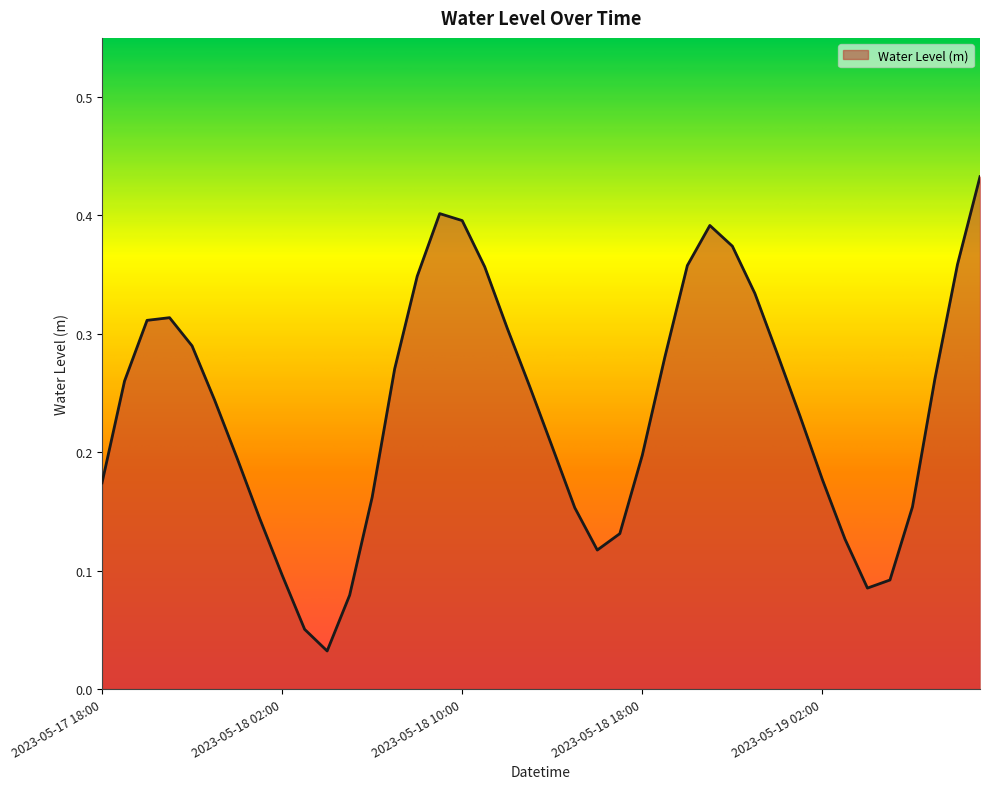

How many lines are shown in the chart?

1